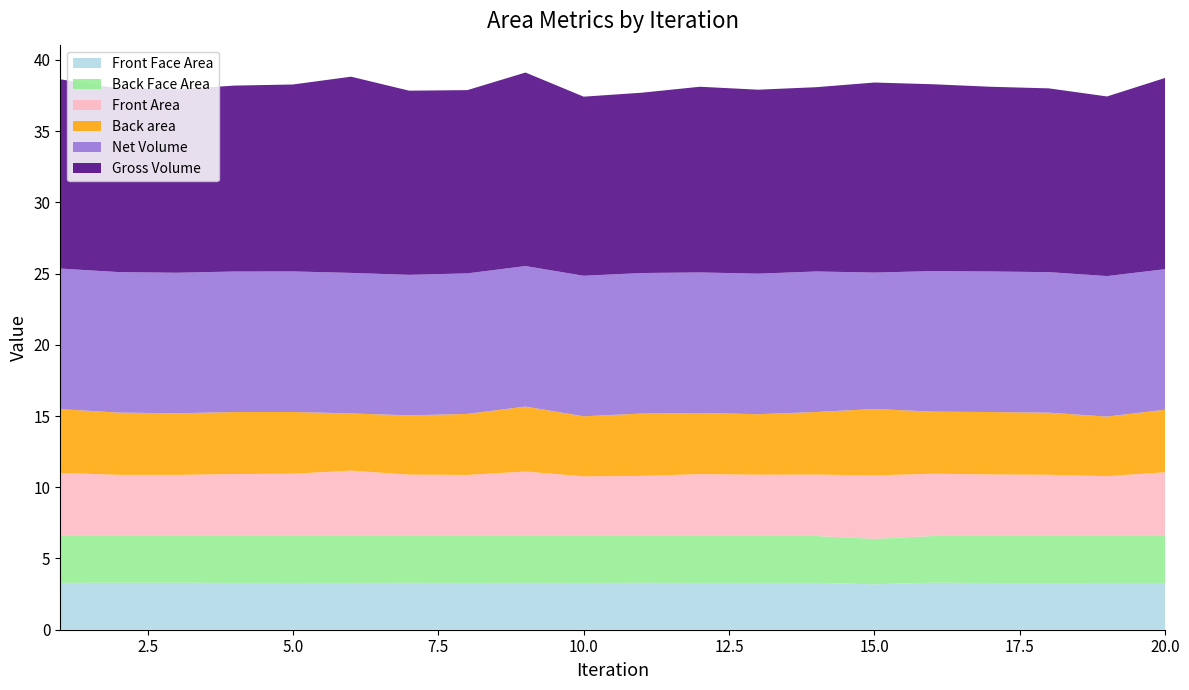

Reading left to right, what are all the values shown in this chart?

Front Area: 4.4	4.3	4.3	4.4	4.4	4.6	4.3	4.3	4.5	4.2	4.2	4.3	4.3	4.3	4.4	4.4	4.3	4.3	4.2	4.5
Back area: 4.5	4.4	4.3	4.4	4.3	4.0	4.2	4.3	4.6	4.2	4.4	4.3	4.2	4.4	4.7	4.4	4.4	4.4	4.2	4.4
Front Face Area: 3.3	3.3	3.3	3.3	3.3	3.3	3.3	3.3	3.3	3.3	3.3	3.3	3.3	3.3	3.2	3.3	3.3	3.3	3.3	3.3
Back Face Area: 3.3	3.3	3.3	3.3	3.3	3.3	3.3	3.3	3.3	3.3	3.3	3.3	3.3	3.3	3.2	3.3	3.3	3.3	3.3	3.3
Gross Volume: 13.3	12.9	12.9	13.1	13.1	13.8	12.9	12.9	13.6	12.6	12.7	13.0	12.9	12.9	13.3	13.1	13.0	12.9	12.6	13.4
Net Volume: 9.9	9.9	9.9	9.9	9.9	9.9	9.9	9.9	9.9	9.9	9.9	9.9	9.9	9.9	9.6	9.9	9.9	9.9	9.9	9.9